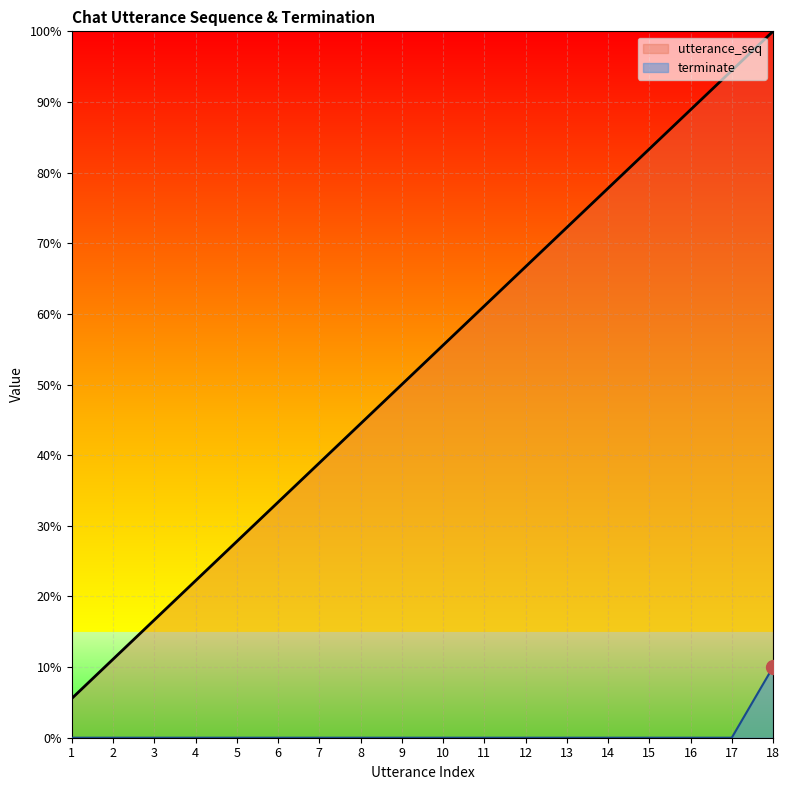

Reading left to right, transcribe all the data shown in this chart.

utterance_seq: 0.1	0.1	0.2	0.2	0.3	0.3	0.4	0.4	0.5	0.6	0.6	0.7	0.7	0.8	0.8	0.9	0.9	1.0
terminate: 0.0	0.0	0.0	0.0	0.0	0.0	0.0	0.0	0.0	0.0	0.0	0.0	0.0	0.0	0.0	0.0	0.0	0.1